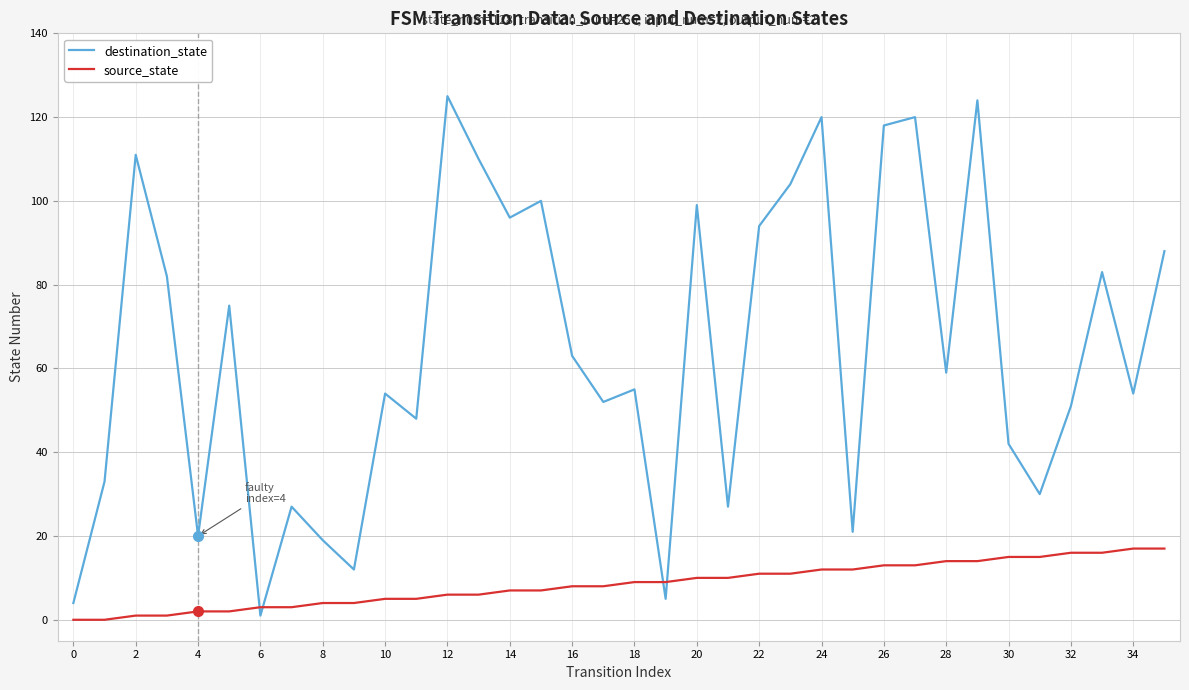

List the series in order of their overall mean, lowest first.

source_state, destination_state